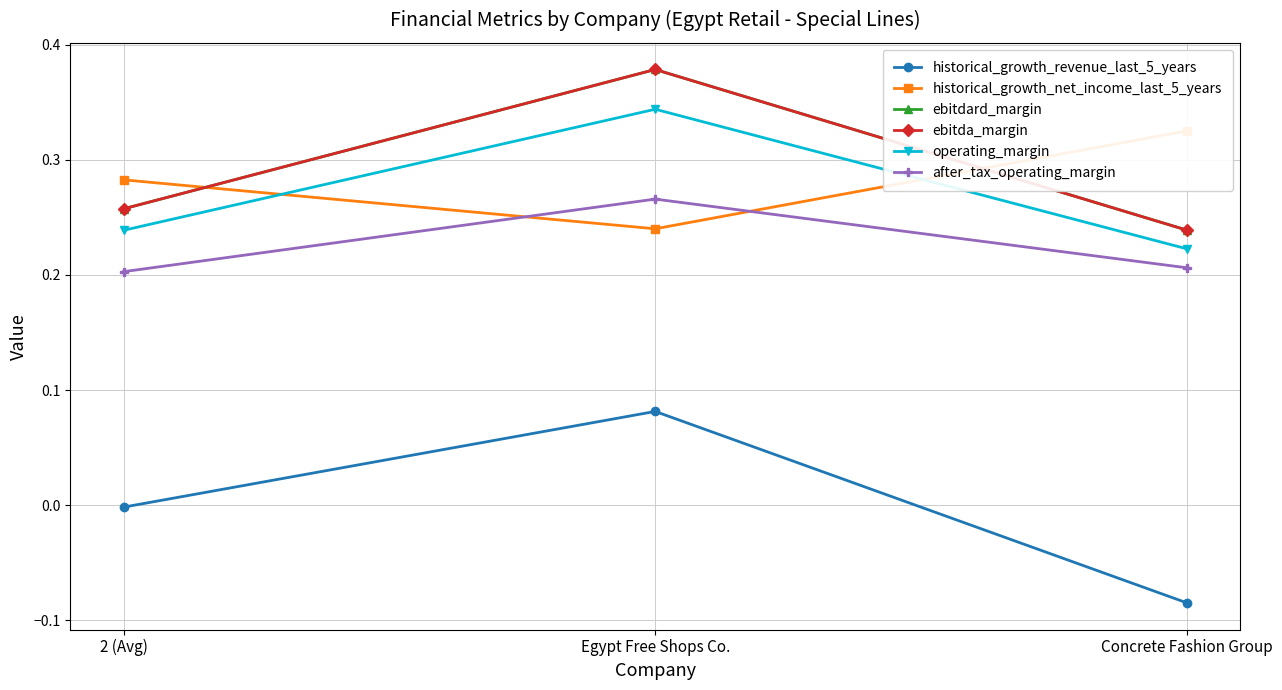

What is the label of the 1st point from the right?

Concrete Fashion Group